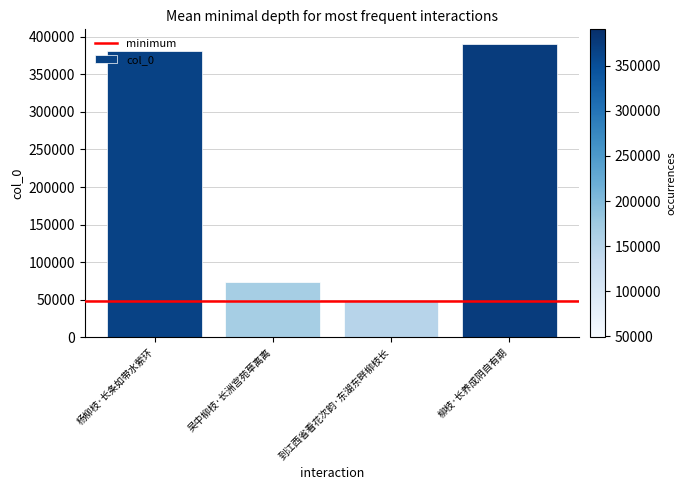

At which label is the value closest to 219618?

吴中柳枝·长洲宫苑草离离